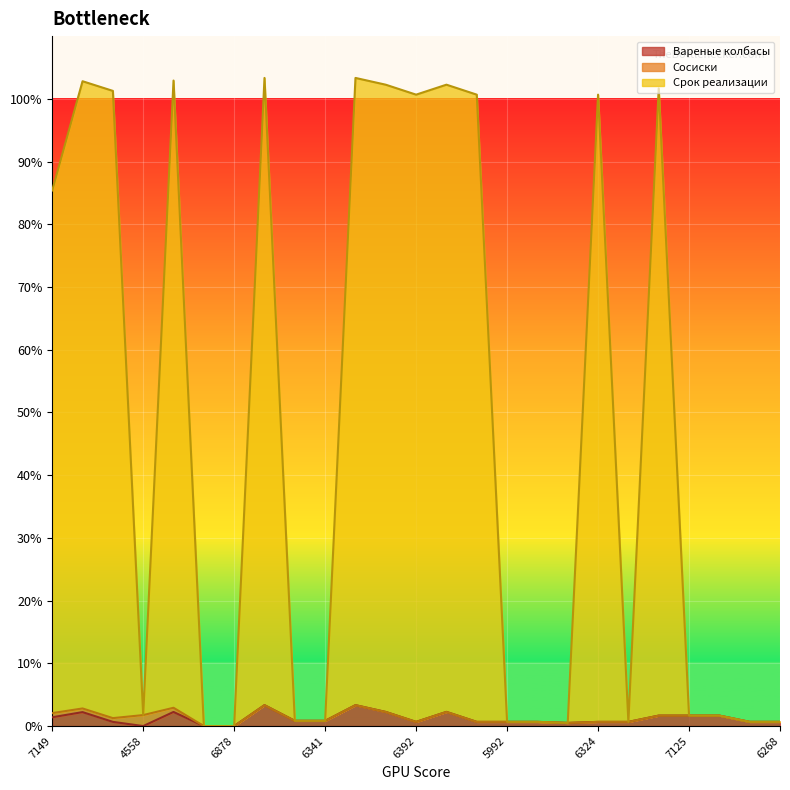

In Вареные колбасы, how many points are higher than both neighbors (excluding endpoints)?

5